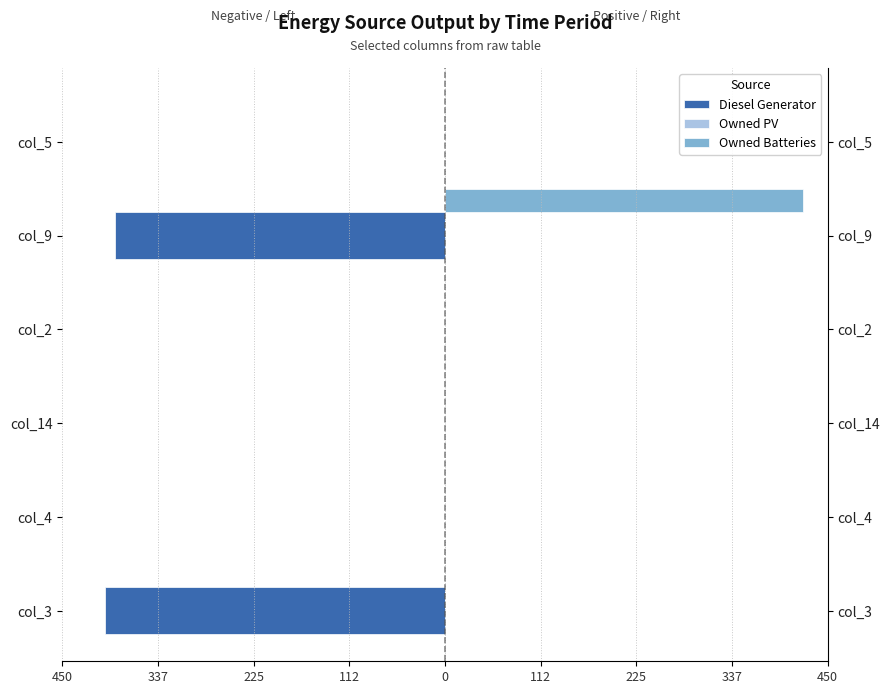

Does the chart contain any negative values?

Yes